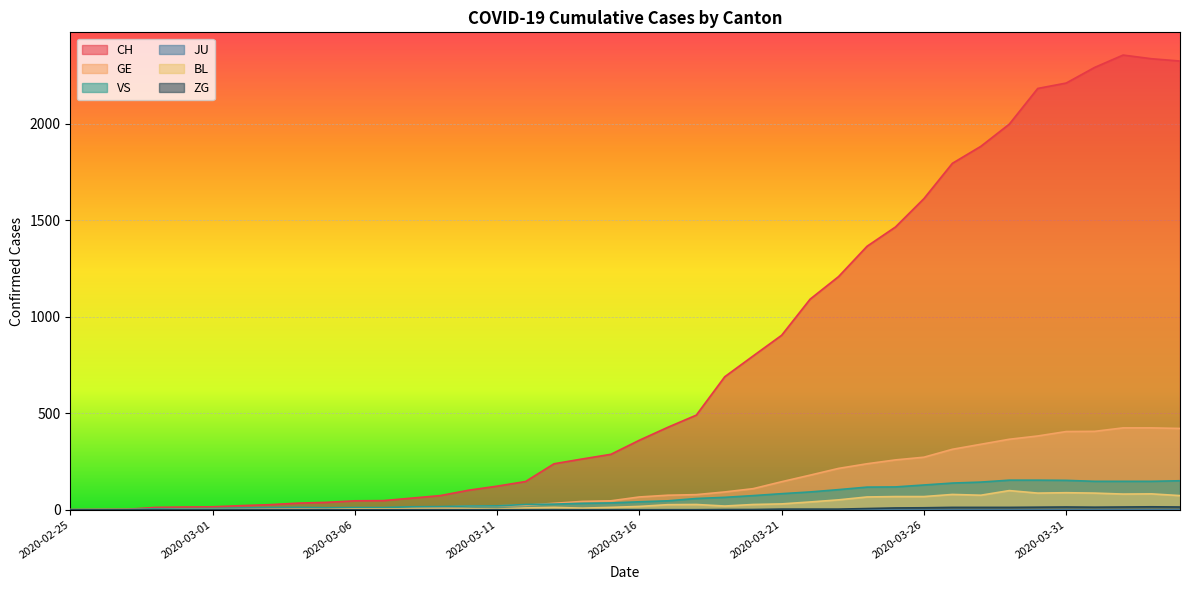

What is the difference between the VS values at 2020-03-23 and 2020-03-20?

31